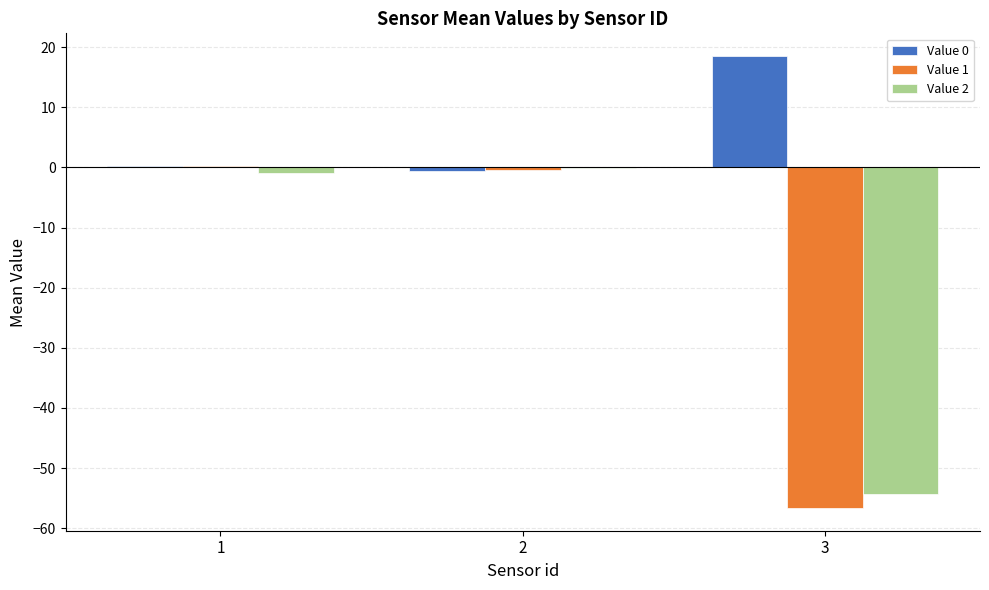

Is the value of Value 0 at 2 greater than the value of Value 2 at 3?

Yes